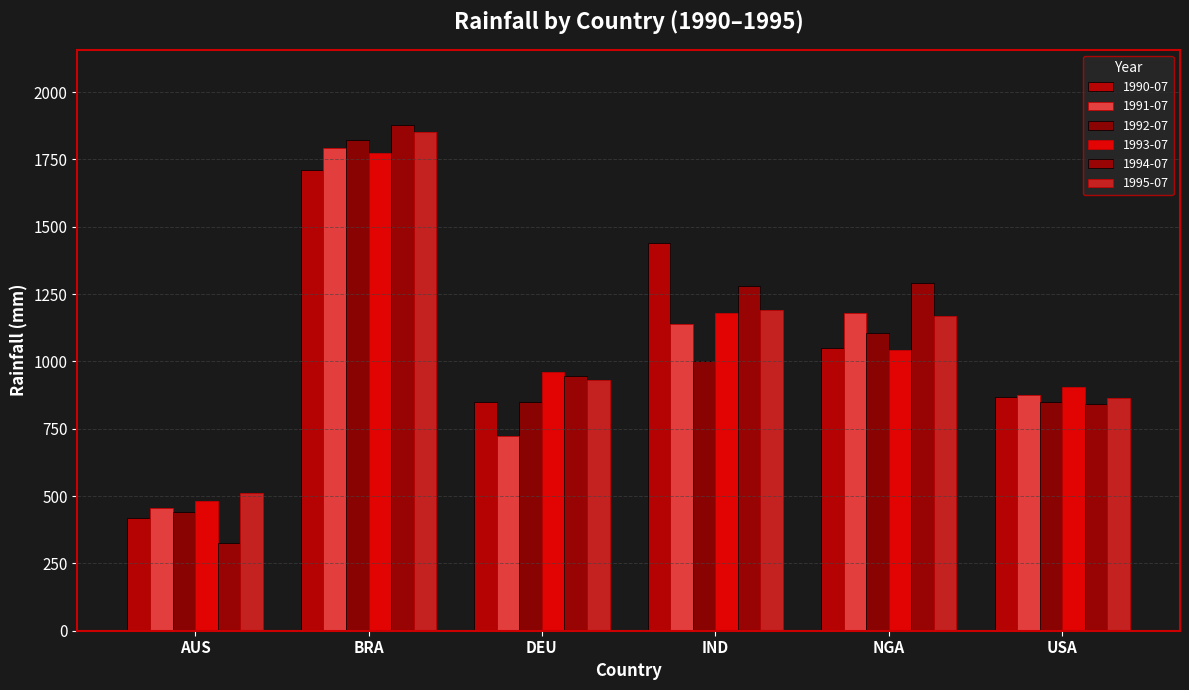

Rank the series by their maximum value, from highest to lowest.

1994-07, 1995-07, 1992-07, 1991-07, 1993-07, 1990-07